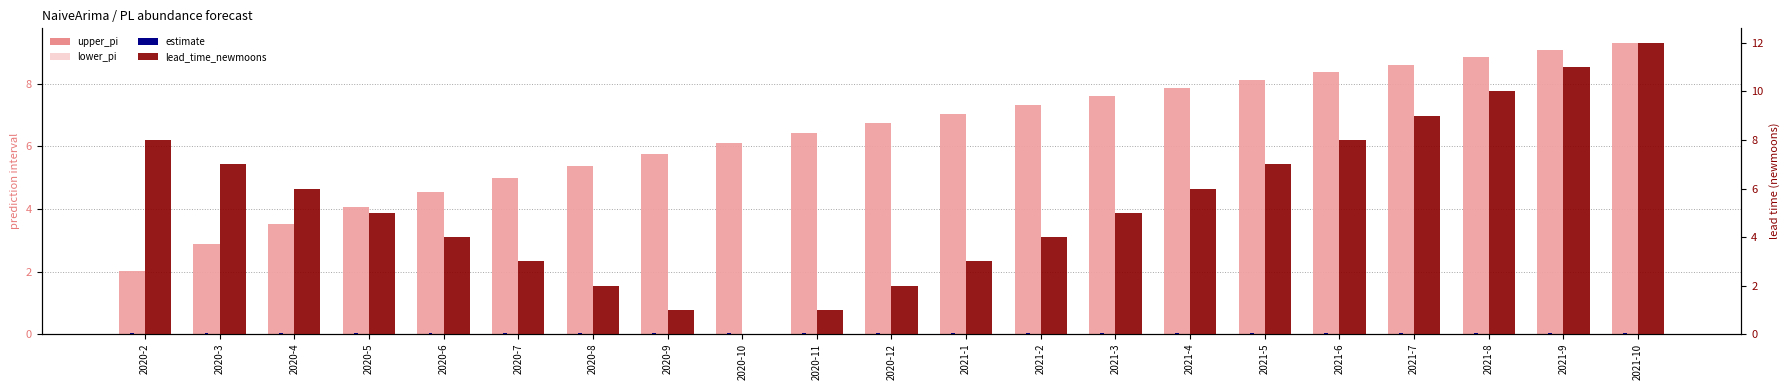

Which series has the widest spread of values?

lead_time_newmoons